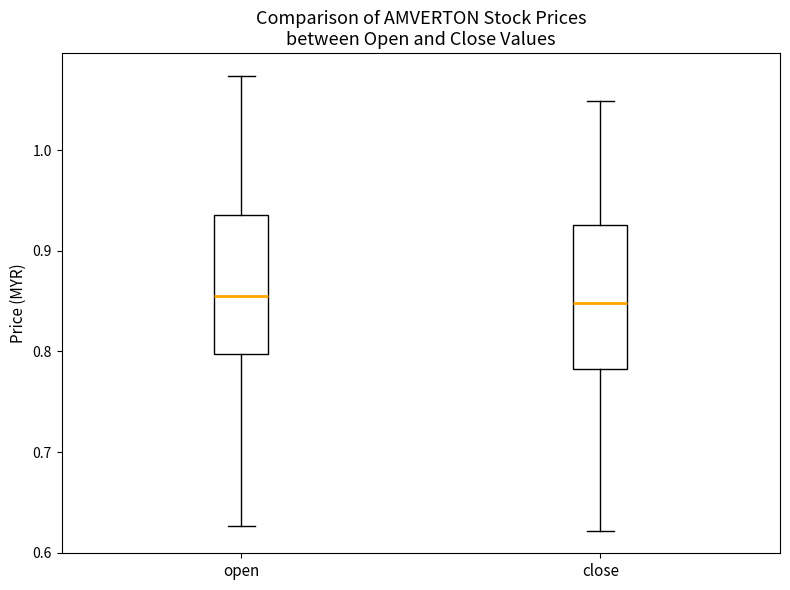

Where does the median line of the box for close sit on the y-axis? The values are not printed on the chart, so give them approximately, as read against the axis.

0.85